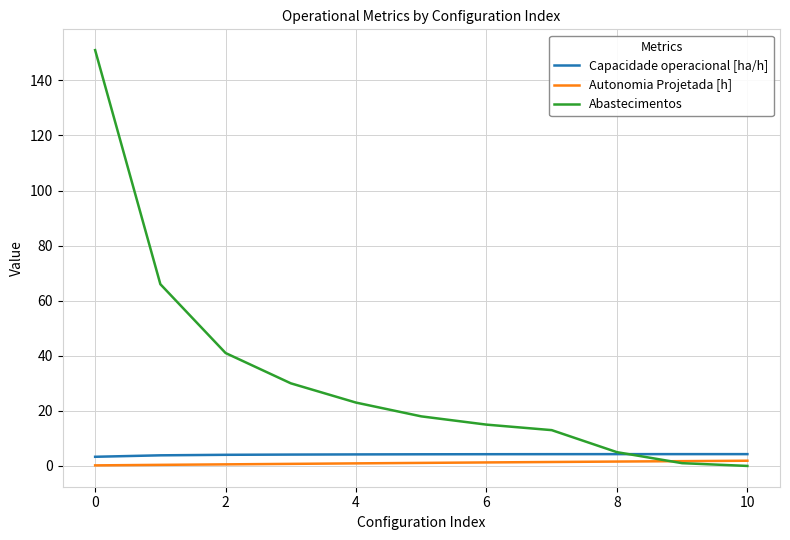

Which series has the largest range (max minus min)?

Abastecimentos